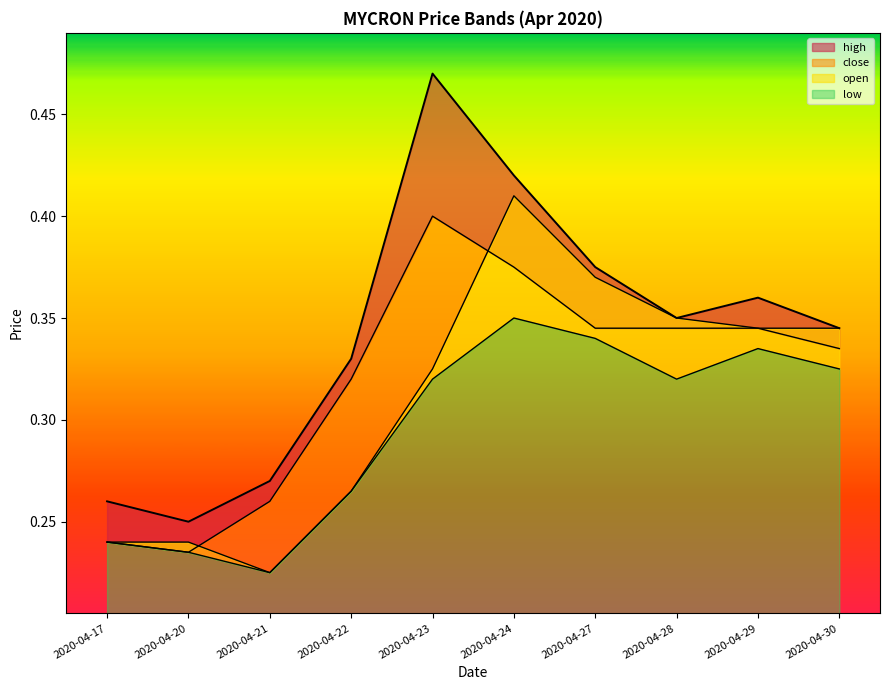

What is the smallest value displayed?

0.2